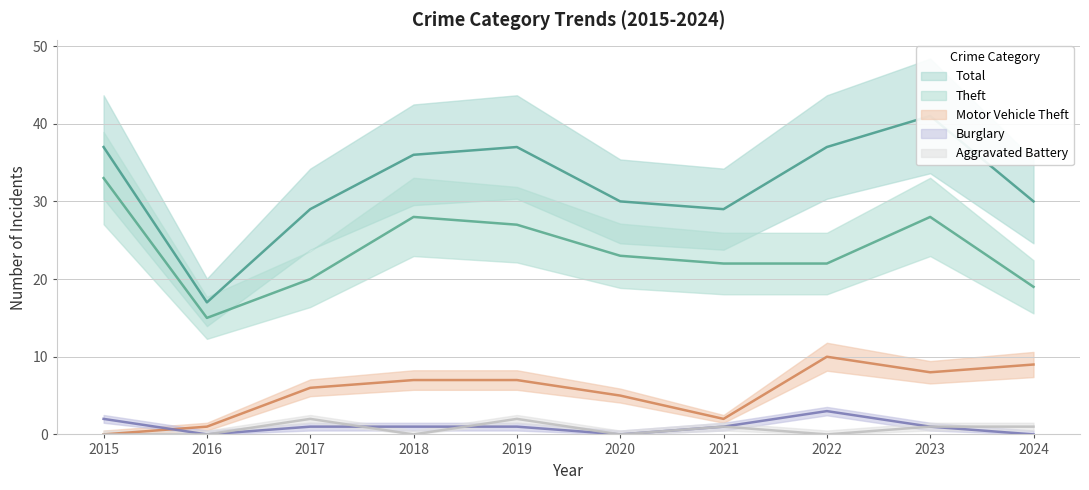

List the labels in order of Burglary value, largest first.

2022, 2015, 2017, 2018, 2019, 2021, 2023, 2016, 2020, 2024